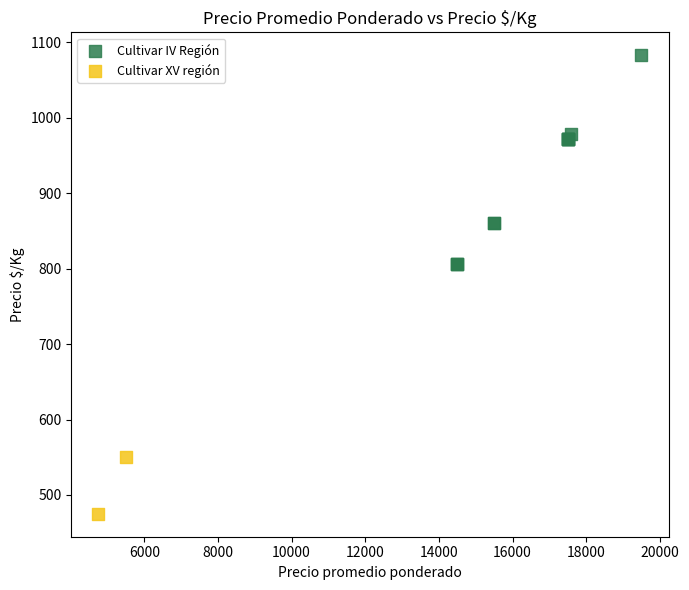

What are all the series names shown in the legend?

Cultivar IV Región, Cultivar XV región